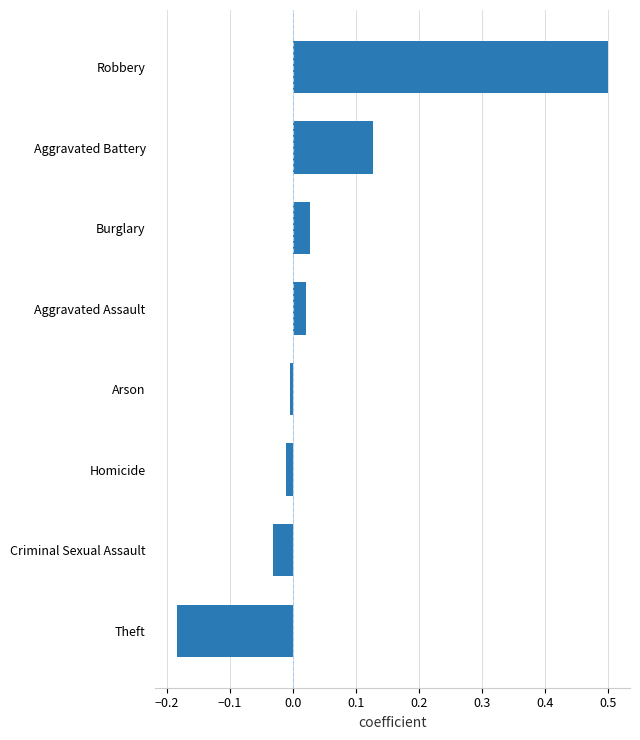

True or false: the data shows 0.0 at Burglary.

True